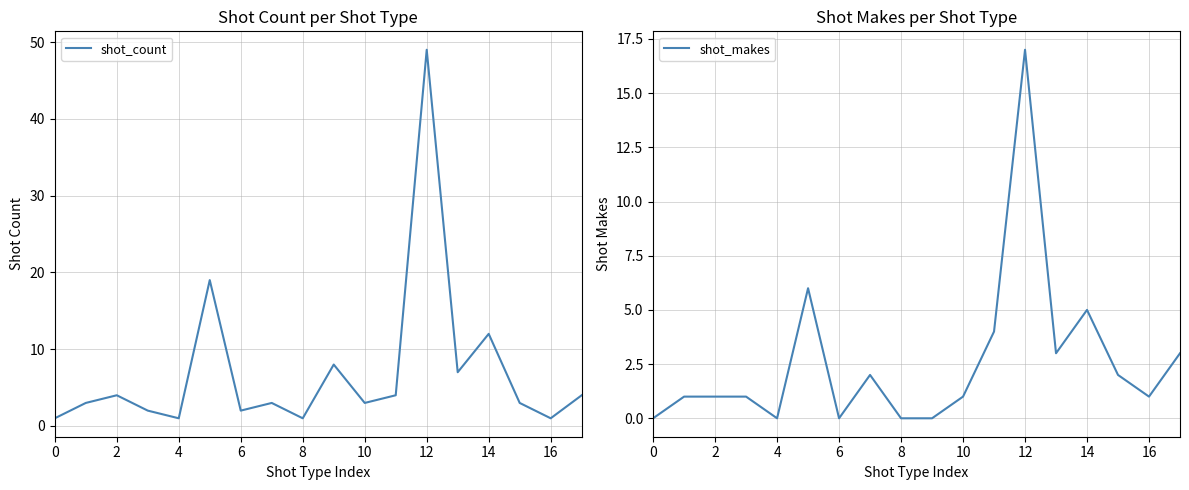

True or false: shot_makes and shot_count intersect in this chart.

False